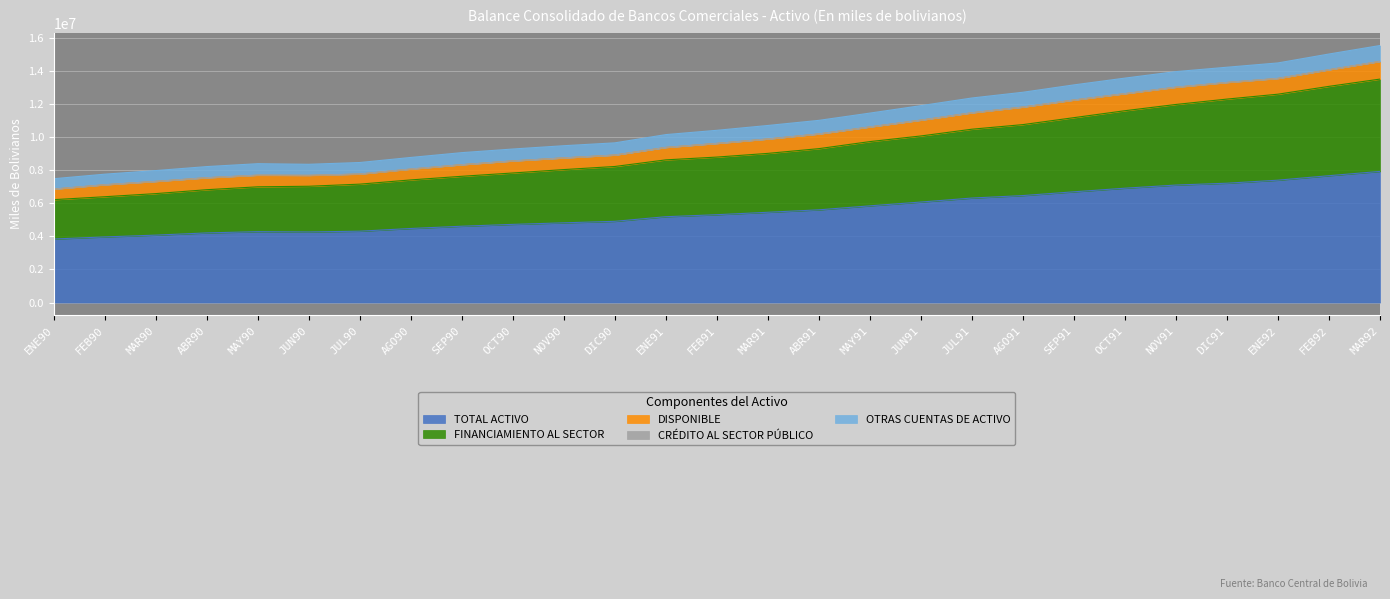

True or false: OTRAS CUENTAS DE ACTIVO and TOTAL ACTIVO intersect in this chart.

False